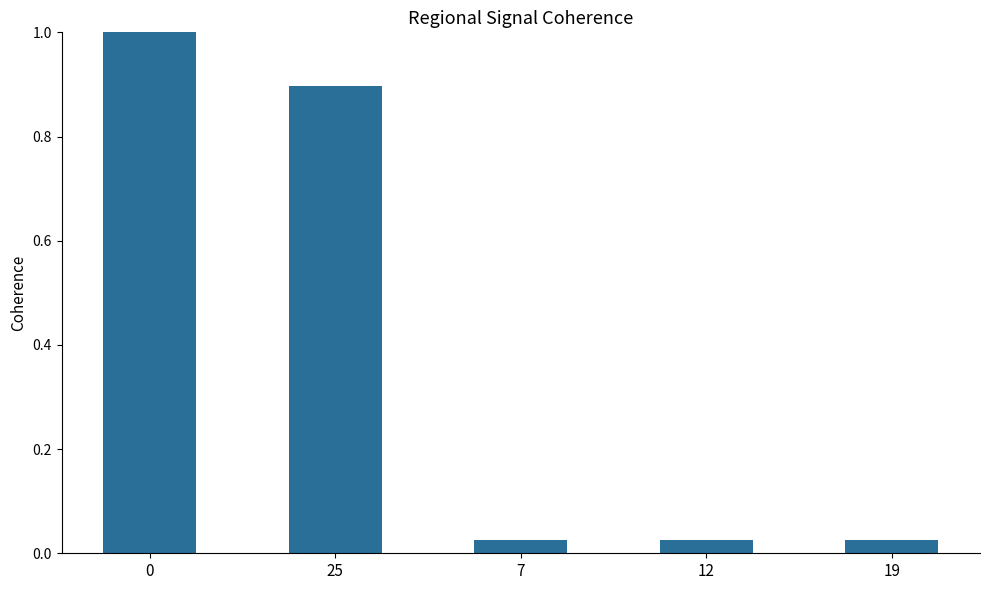

Read the value at 25.

0.9